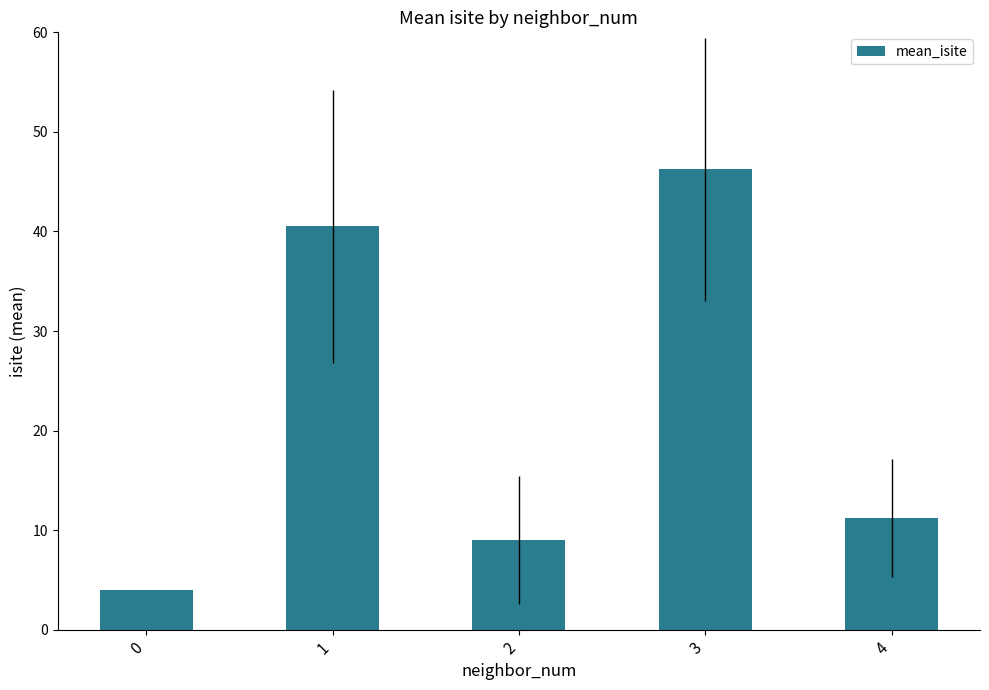

List the labels in order of value, smallest first.

0, 2, 4, 1, 3